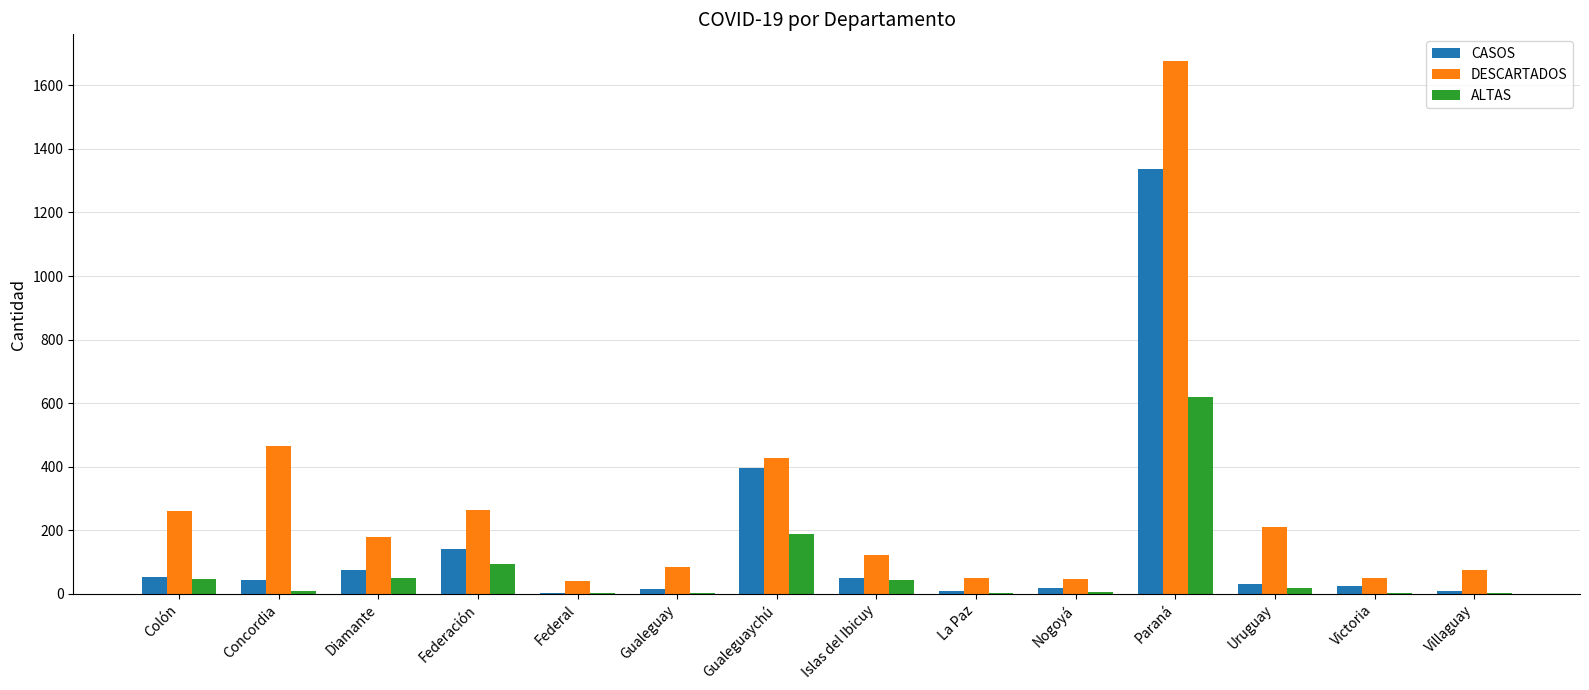

Are the bars horizontal?

No